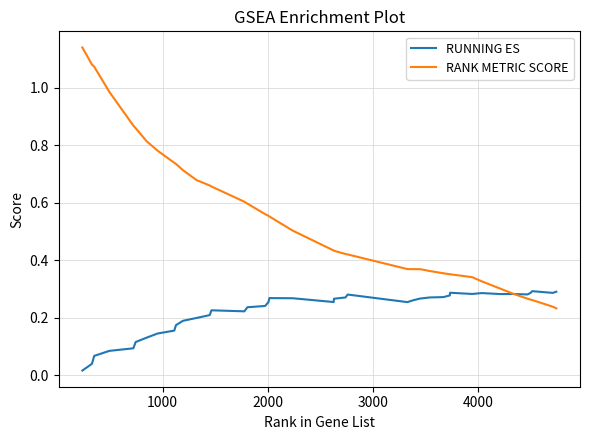

Which series has the largest total across all categories?

RANK METRIC SCORE